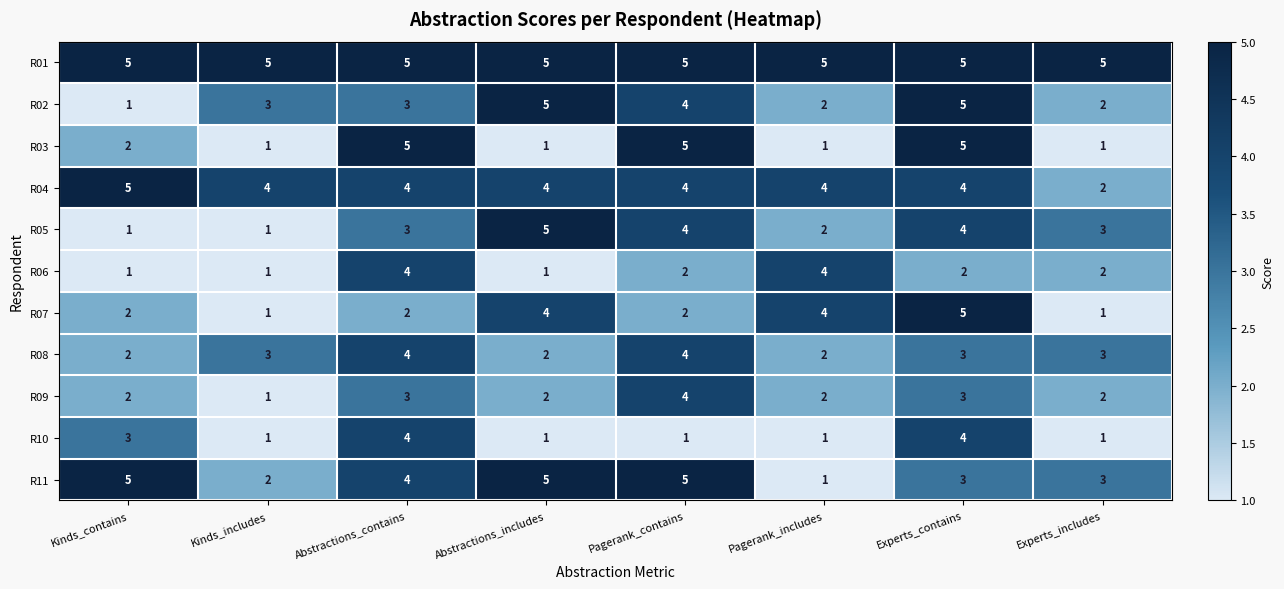

Count the R07 values in the range 2 to 4.

5